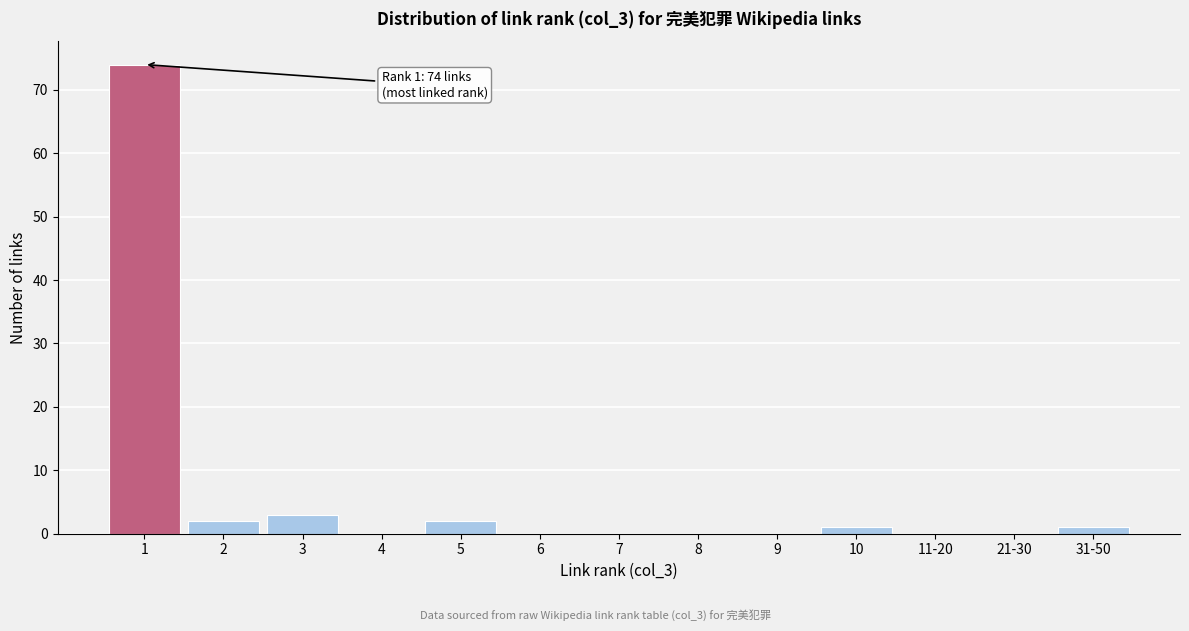

Reading right to left, extract all data points from this chart.

31-50=1	21-30=0	11-20=0	10=1	9=0	8=0	7=0	6=0	5=2	4=0	3=3	2=2	1=74